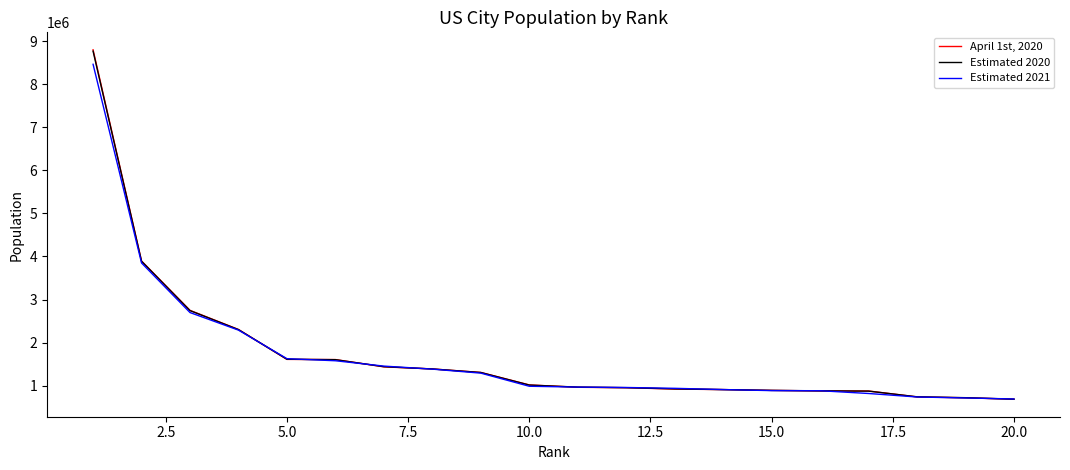

Which series ends up on top after the final intersection of April 1st, 2020 and Estimated 2020?

Estimated 2020